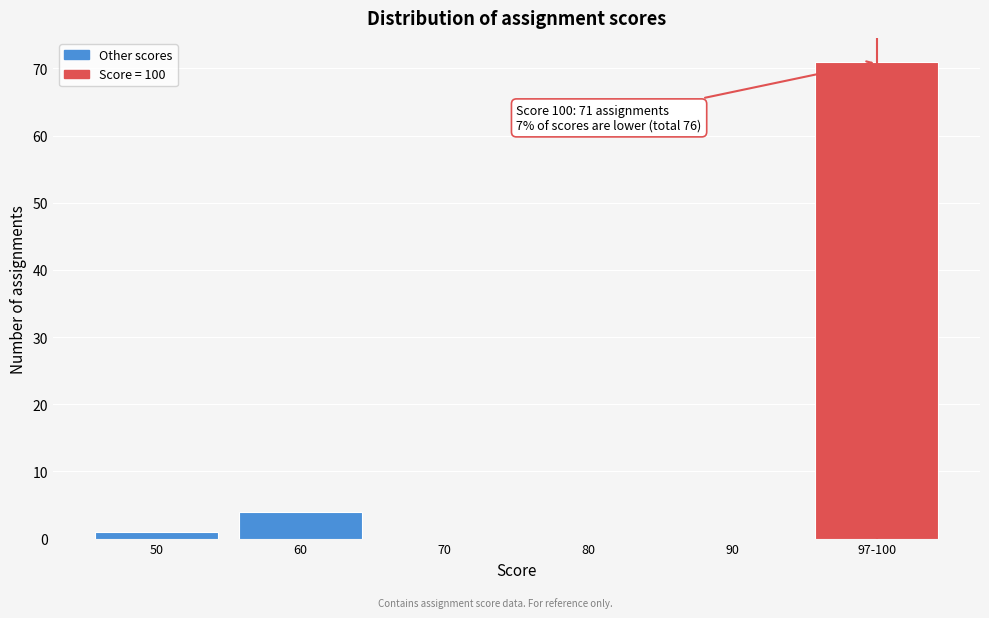

Reading left to right, what are all the values shown in this chart?

50=1	60=4	70=0	80=0	90=0	97-100=71